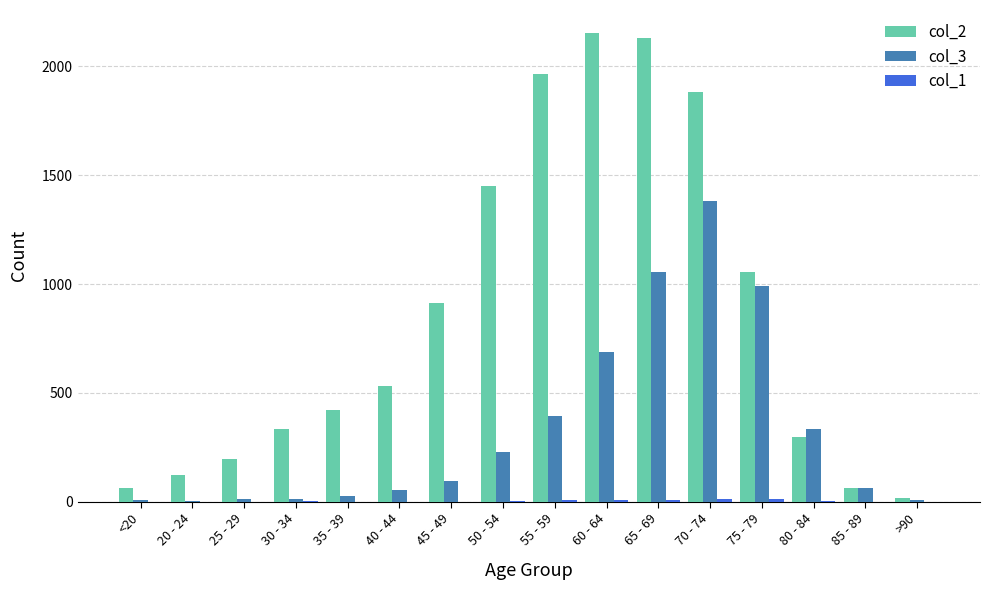

Which series has the largest range (max minus min)?

col_2